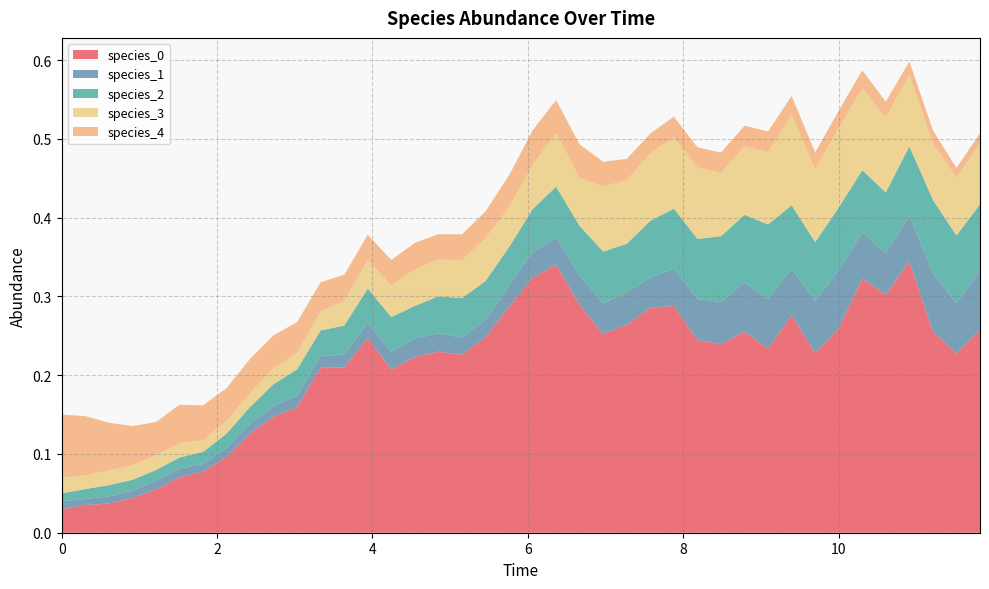

Reading right to left, what are all the values shown in this chart?

species_0: 39=0.3	38=0.2	37=0.3	36=0.3	35=0.3	34=0.3	33=0.3	32=0.2	31=0.3	30=0.2	29=0.3	28=0.2	27=0.2	26=0.3	25=0.3	24=0.3	23=0.3	22=0.3	21=0.3	20=0.3	19=0.3	18=0.2	17=0.2	16=0.2	15=0.2	14=0.2	13=0.2	12=0.2	11=0.2	10=0.2	9=0.1	8=0.1	7=0.1	6=0.1	5=0.1	4=0.1	3=0.0	2=0.0	1=0.0	0=0.0
species_1: 39=0.1	38=0.1	37=0.1	36=0.1	35=0.1	34=0.1	33=0.1	32=0.1	31=0.1	30=0.1	29=0.1	28=0.1	27=0.1	26=0.0	25=0.0	24=0.0	23=0.0	22=0.0	21=0.0	20=0.0	19=0.0	18=0.0	17=0.0	16=0.0	15=0.0	14=0.0	13=0.0	12=0.0	11=0.0	10=0.0	9=0.0	8=0.0	7=0.0	6=0.0	5=0.0	4=0.0	3=0.0	2=0.0	1=0.0	0=0.0
species_2: 39=0.1	38=0.1	37=0.1	36=0.1	35=0.1	34=0.1	33=0.1	32=0.1	31=0.1	30=0.1	29=0.1	28=0.1	27=0.1	26=0.1	25=0.1	24=0.1	23=0.1	22=0.1	21=0.1	20=0.1	19=0.0	18=0.0	17=0.0	16=0.0	15=0.0	14=0.0	13=0.0	12=0.0	11=0.0	10=0.0	9=0.0	8=0.0	7=0.0	6=0.0	5=0.0	4=0.0	3=0.0	2=0.0	1=0.0	0=0.0
species_3: 39=0.1	38=0.1	37=0.1	36=0.1	35=0.1	34=0.1	33=0.1	32=0.1	31=0.1	30=0.1	29=0.1	28=0.1	27=0.1	26=0.1	25=0.1	24=0.1	23=0.1	22=0.1	21=0.1	20=0.1	19=0.1	18=0.1	17=0.0	16=0.0	15=0.0	14=0.0	13=0.0	12=0.0	11=0.0	10=0.0	9=0.0	8=0.0	7=0.0	6=0.0	5=0.0	4=0.0	3=0.0	2=0.0	1=0.0	0=0.0
species_4: 39=0.0	38=0.0	37=0.0	36=0.0	35=0.0	34=0.0	33=0.0	32=0.0	31=0.0	30=0.0	29=0.0	28=0.0	27=0.0	26=0.0	25=0.0	24=0.0	23=0.0	22=0.0	21=0.0	20=0.0	19=0.0	18=0.0	17=0.0	16=0.0	15=0.0	14=0.0	13=0.0	12=0.0	11=0.0	10=0.0	9=0.0	8=0.0	7=0.0	6=0.0	5=0.0	4=0.0	3=0.0	2=0.1	1=0.1	0=0.1